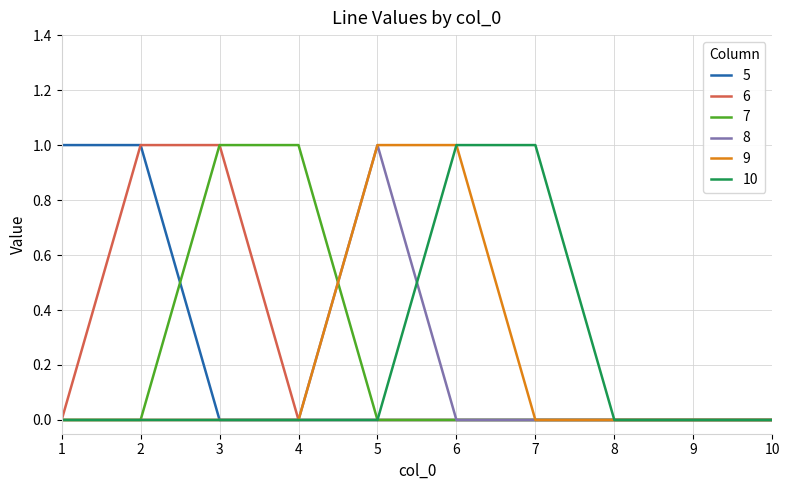

Between 6 and 7, which series saw the biggest shift?

9